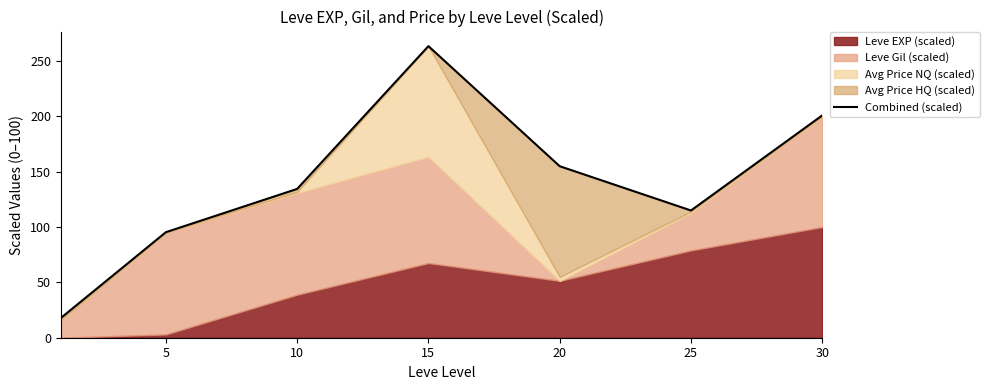

Which label corresponds to the largest value in the chart?

15